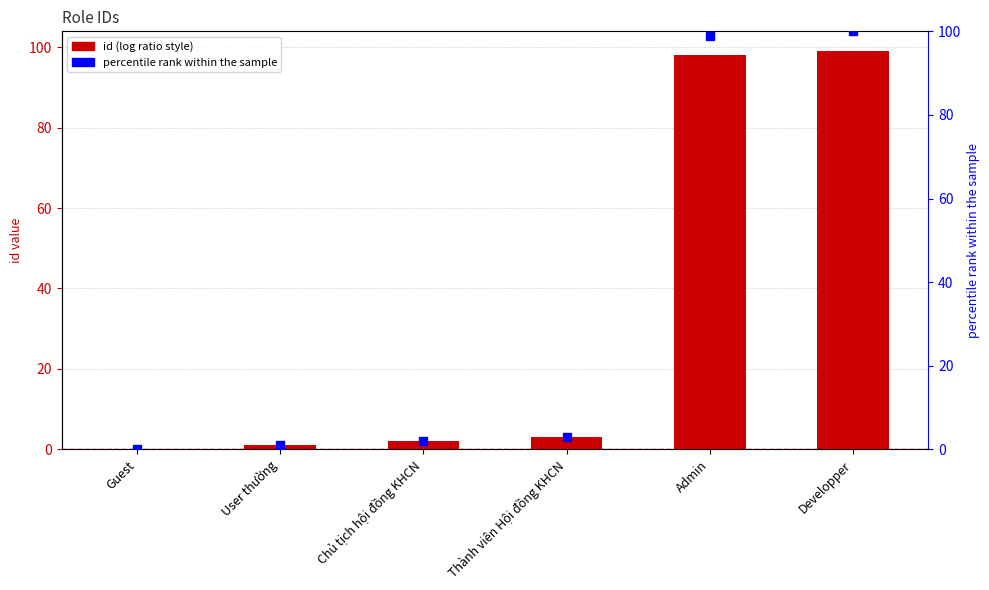

At which category is the sum across all series the highest?

Developper